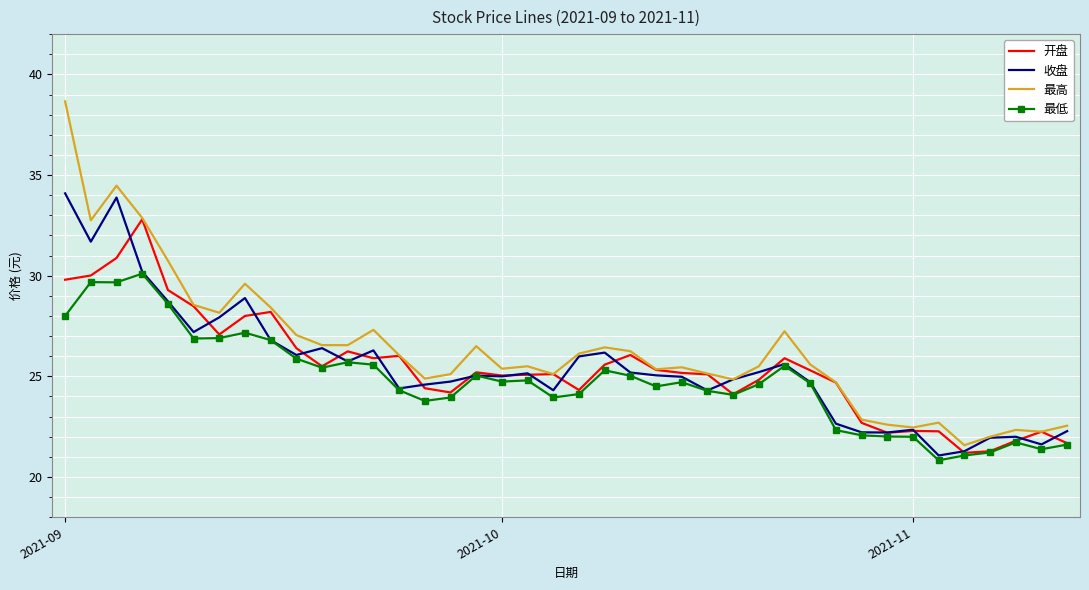

Which series has the widest spread of values?

最高